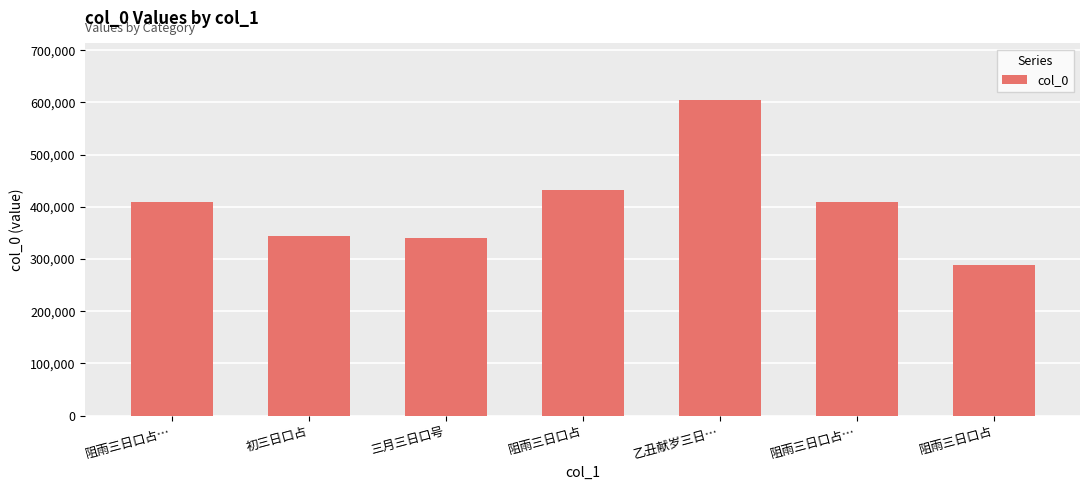

Rank the categories by value from lowest to highest.

阻雨三日口占, 三月三日口号, 初三日口占, 阻雨三日口占…, 阻雨三日口占…, 阻雨三日口占, 乙丑献岁三日…